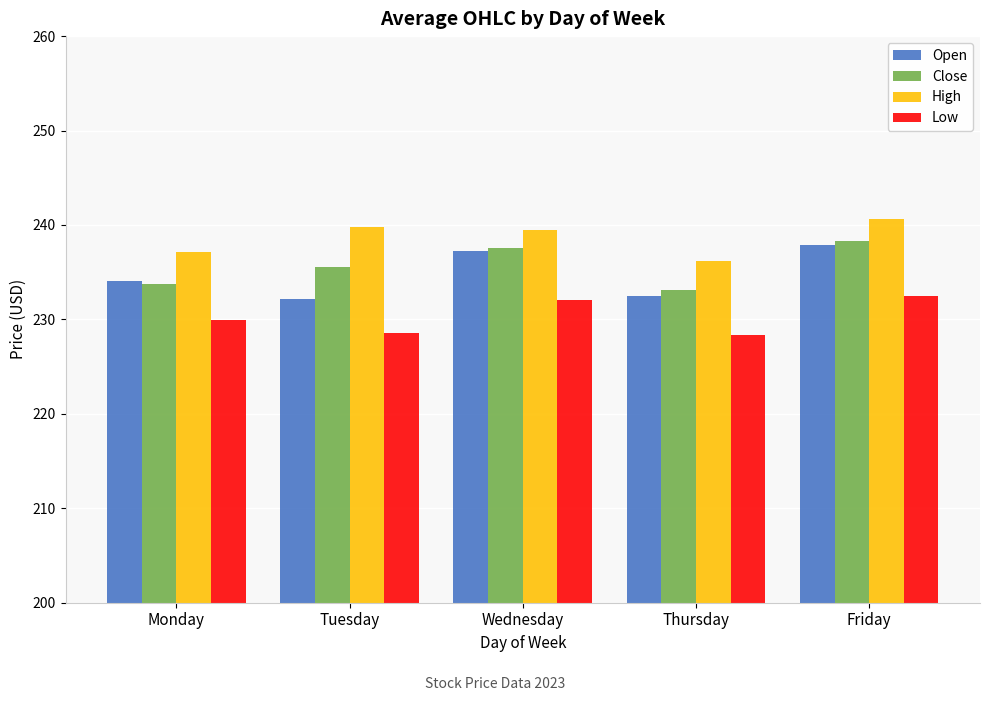

What is the minimum value shown in the chart?

228.4